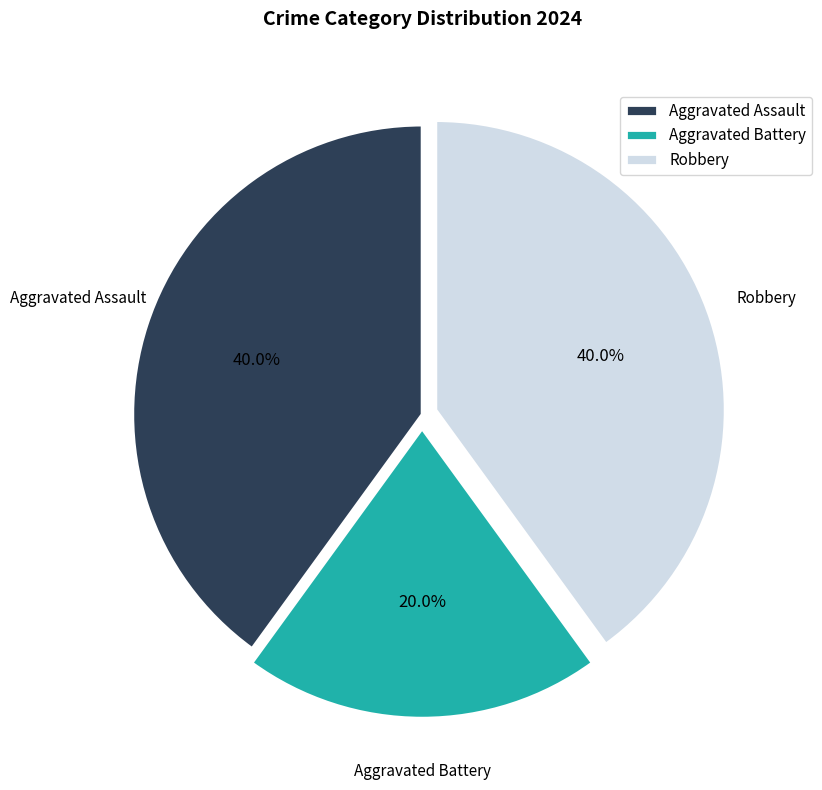

How many slices are in this pie chart?

3